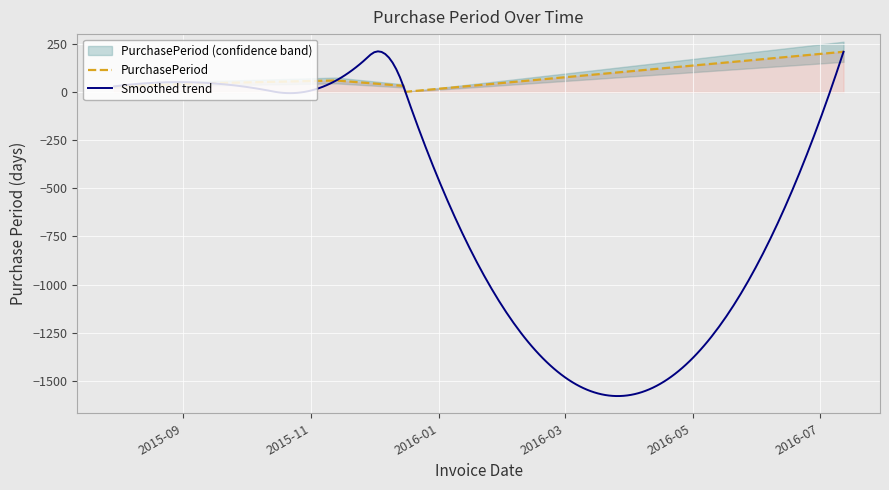

How many points are higher than both their immediate neighbors (excluding endpoints)?

1